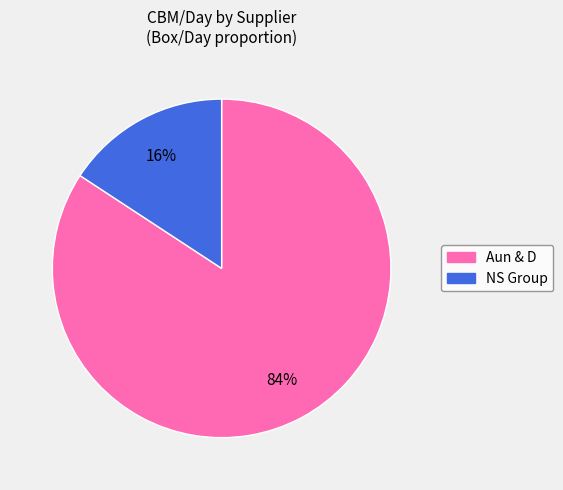

Which has a higher value, NS Group or Aun & D?

Aun & D